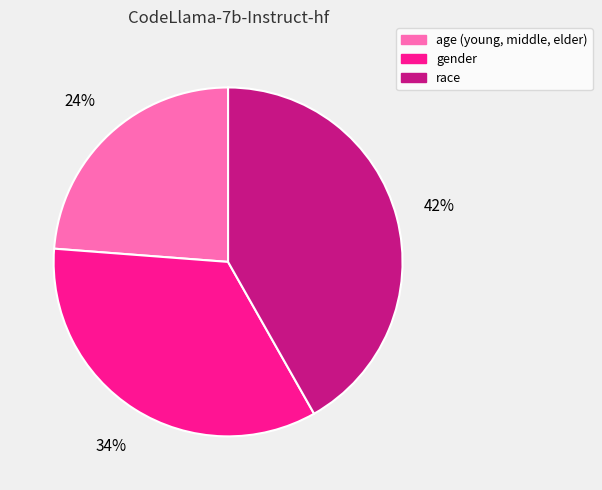

To the nearest percent, what portion does race represent?

42%